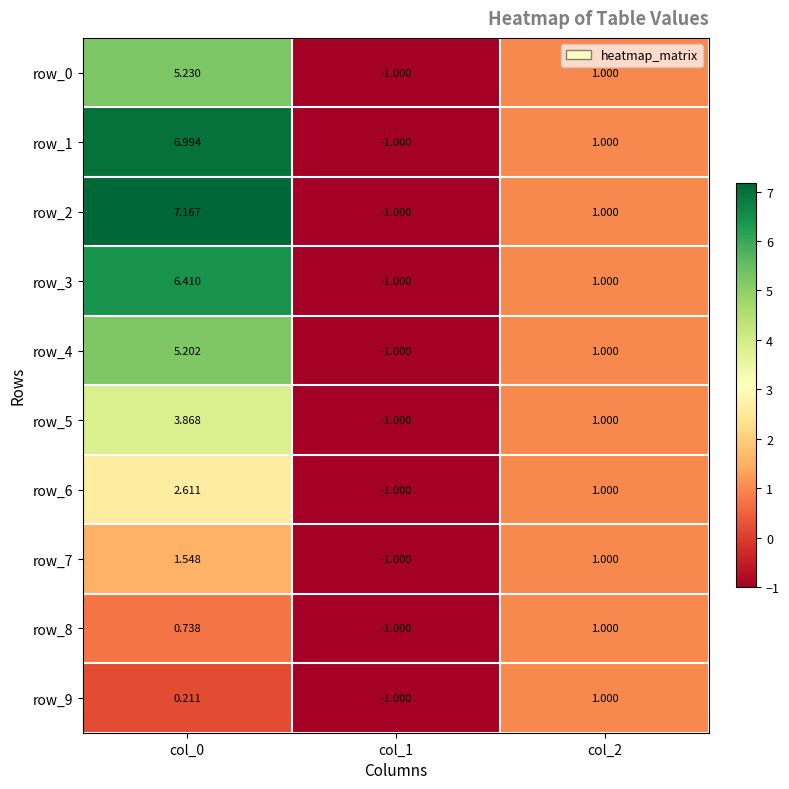

Is the value of row_3 at col_2 greater than the value of row_4 at col_1?

Yes